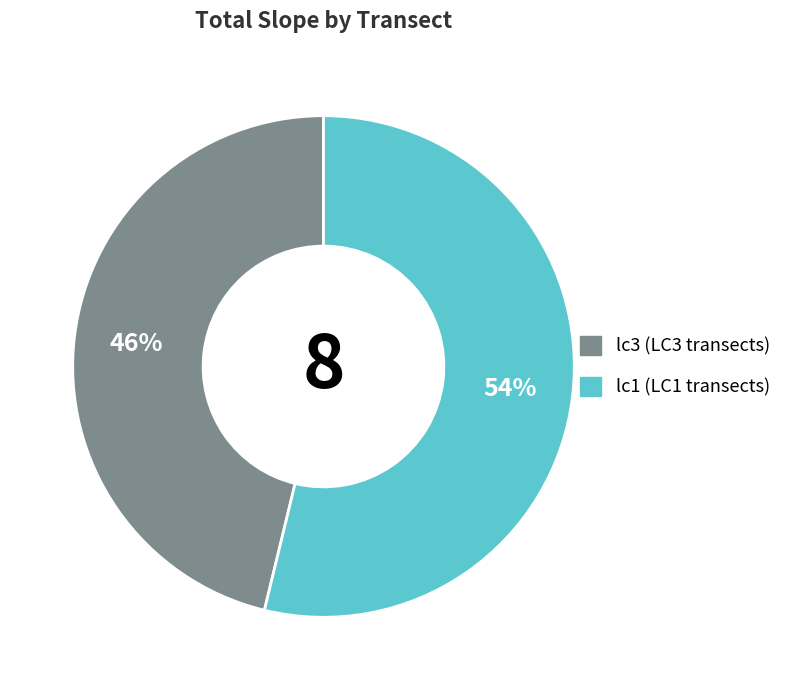

Is there a majority slice in this chart?

Yes